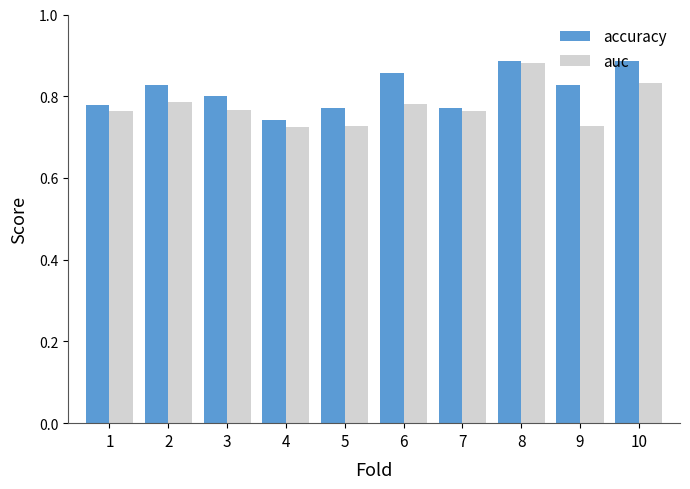

Where is accuracy nearest to the value 0?

4